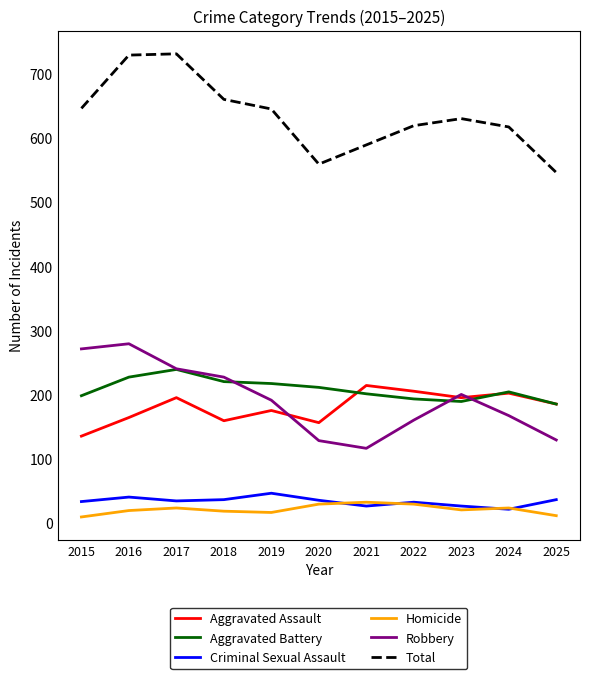

Read the Total value at 2025.

546